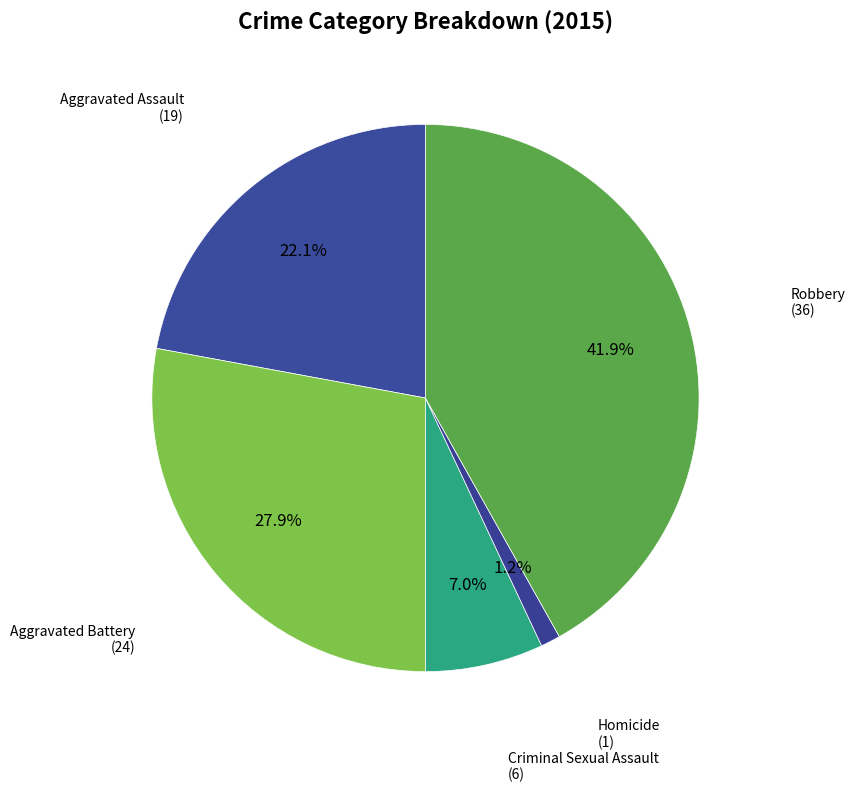

The Aggravated Battery slice represents 23% of the pie. True or false?

False